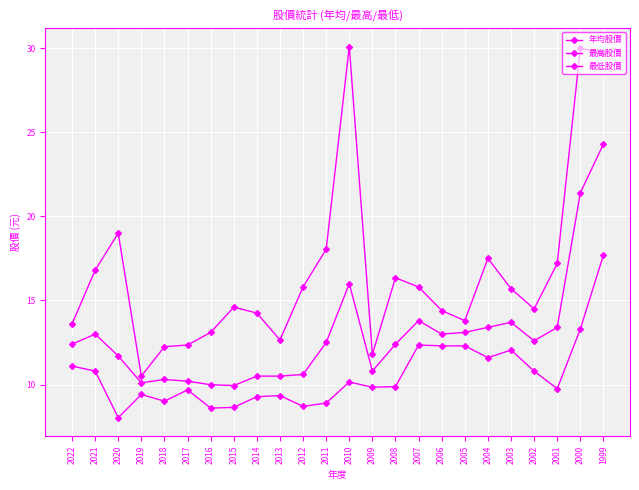

Is the value of 最高股價 at 2005 greater than the value of 年均股價 at 2006?

Yes